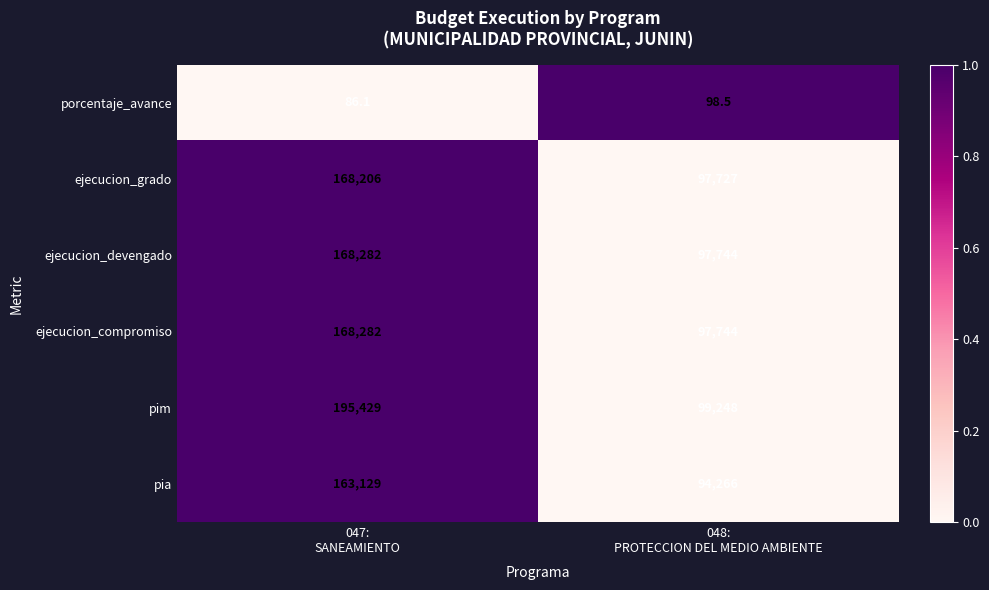

Reading left to right, what are all the values shown in this chart?

porcentaje_avance: 86.1	98.5
ejecucion_grado: 168206.0	97727.0
ejecucion_devengado: 168282.0	97744.0
ejecucion_compromiso: 168282.0	97744.0
pim: 195429.0	99248.0
pia: 163129.0	94266.0